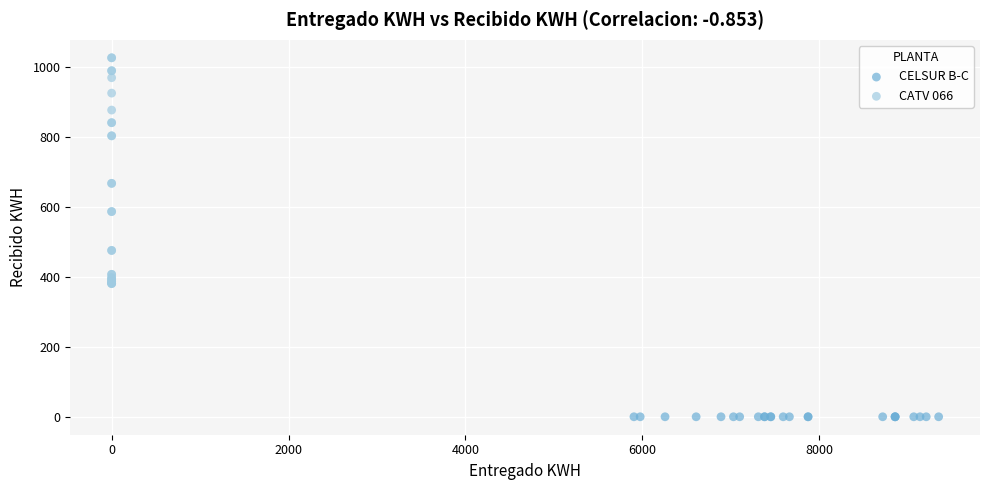

Which series contains the lowest Y value?

CELSUR B-C